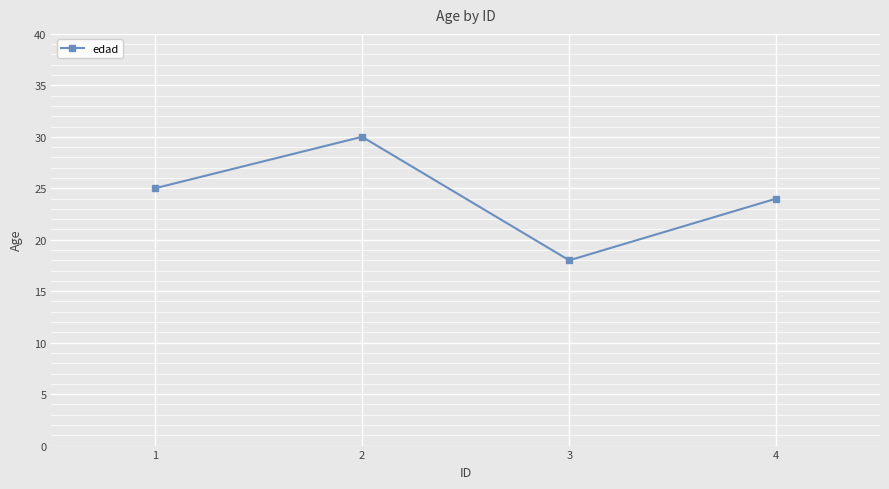

How many series are shown in this chart?

1